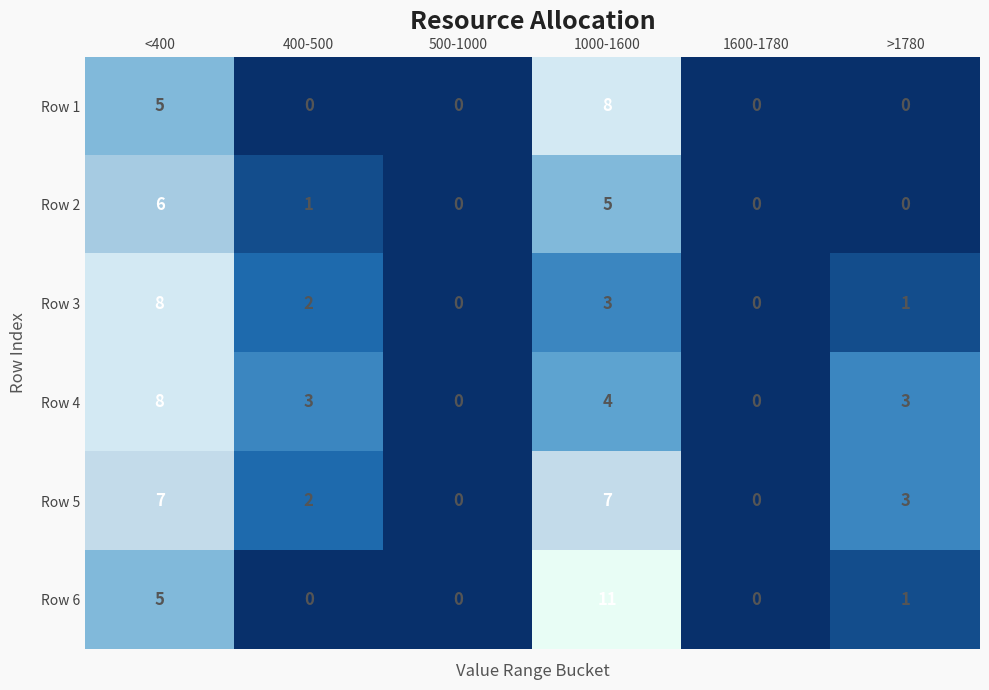

How many data points does each series have?

6